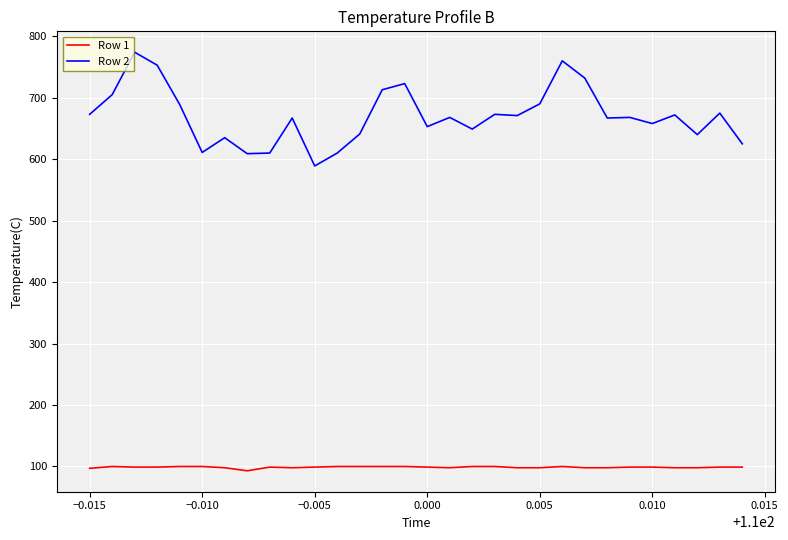

What is the highest value of the Row 2 series?

774